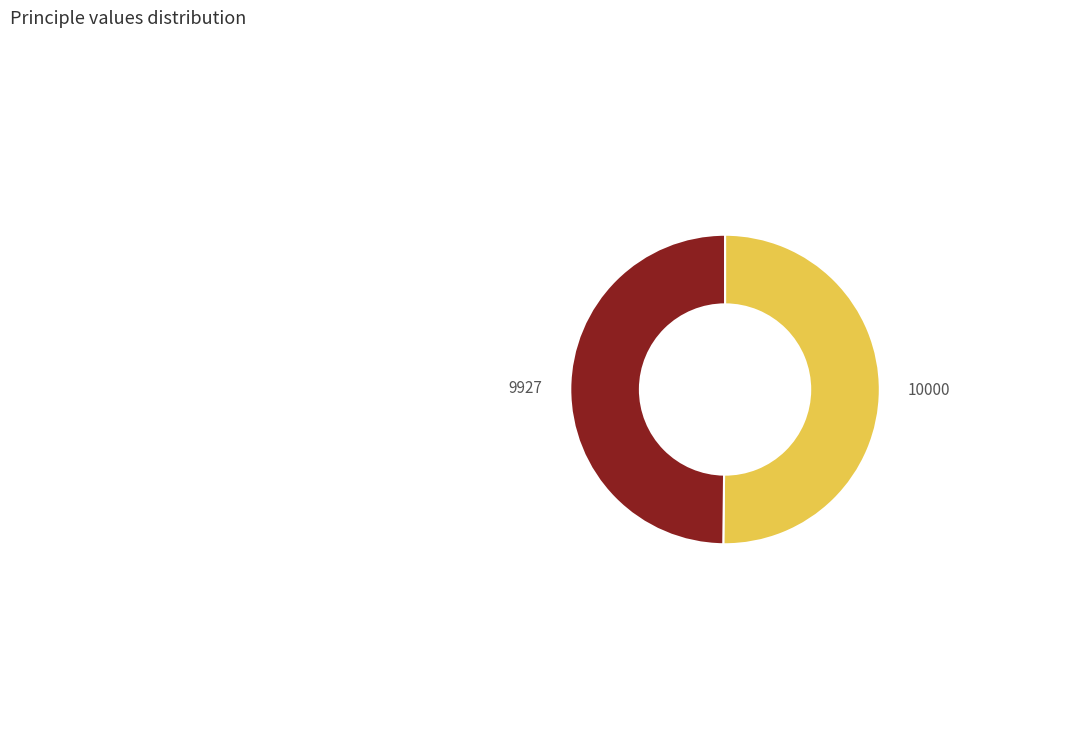

True or false: 10000 accounts for 35% of the total.

False